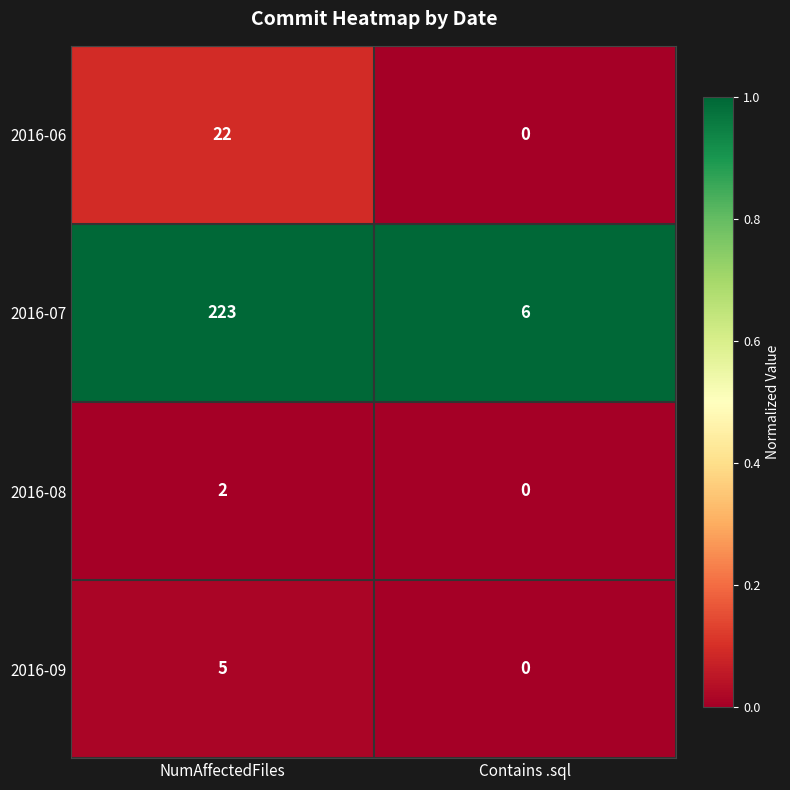

What is the total value across all series at NumAffectedFiles?

252